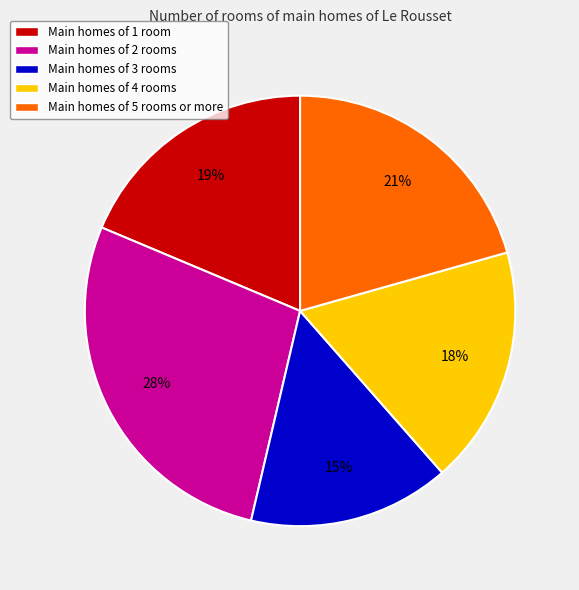

To the nearest percent, what percentage of the pie is Main homes of 3 rooms?

15%